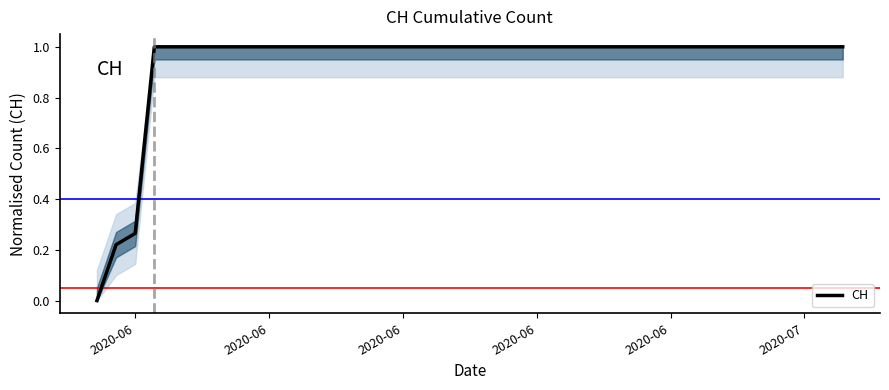

What is the maximum value shown in the chart?

1.0